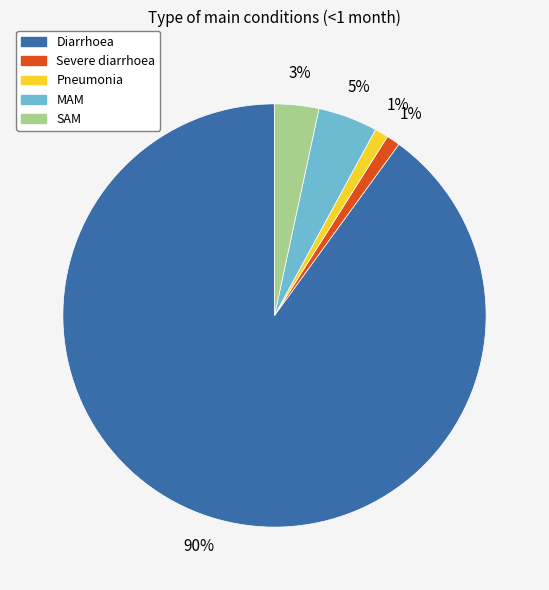

Combined, do MAM and SAM account for over 50%?

No